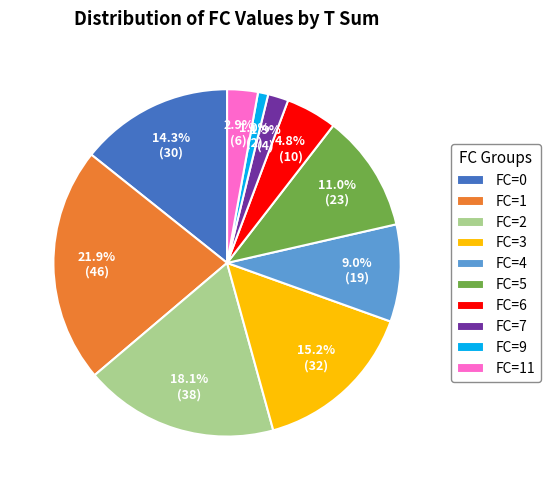

Is there a majority slice in this chart?

No